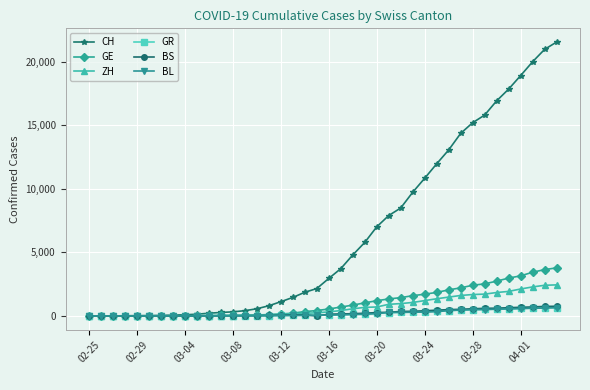

Which series has the largest total across all categories?

CH